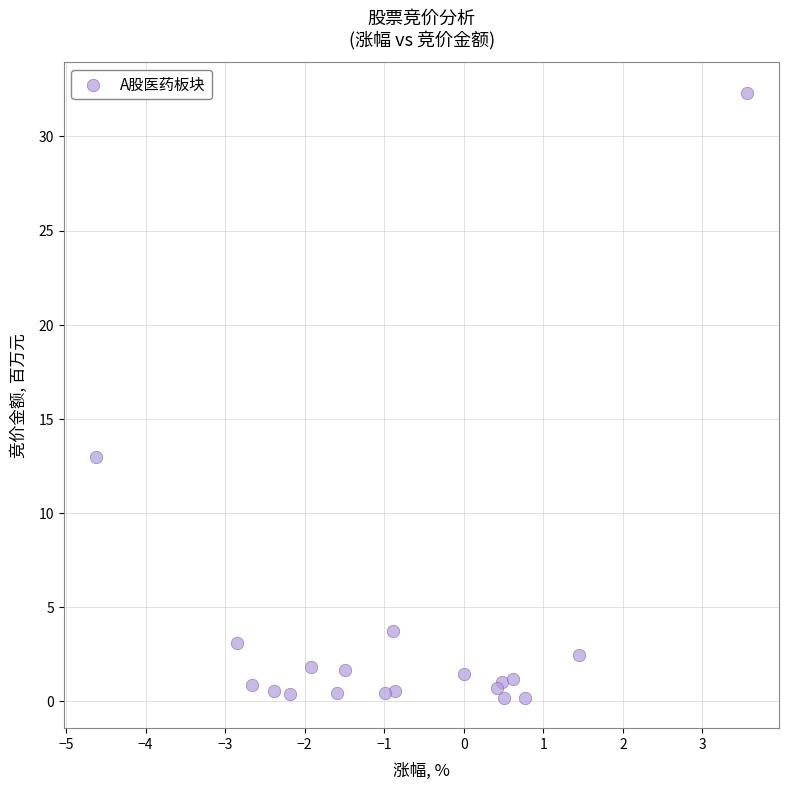

What Y value in the scatter plot is closest to 16?

13.0